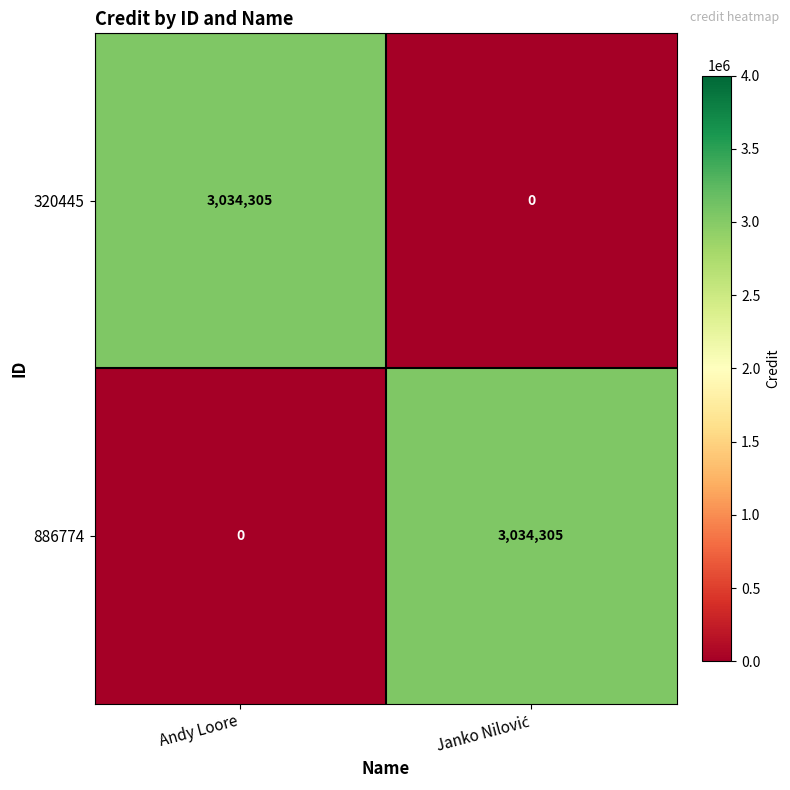

What is the total value across all series at Andy Loore?

3034305